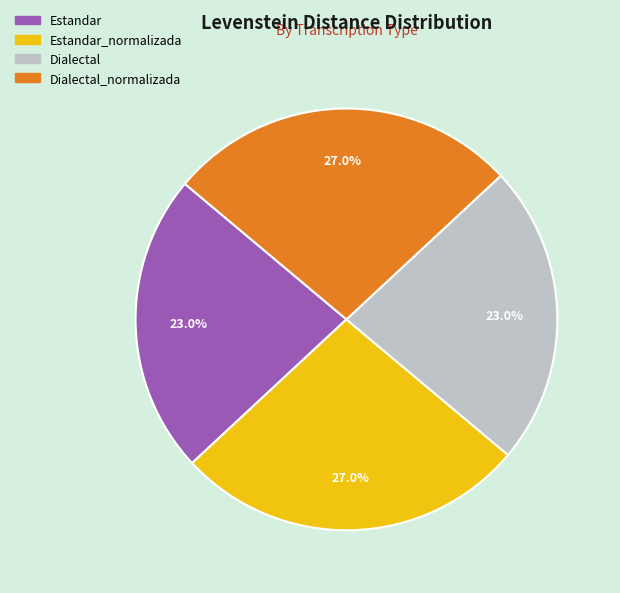

Is there a majority slice in this chart?

No